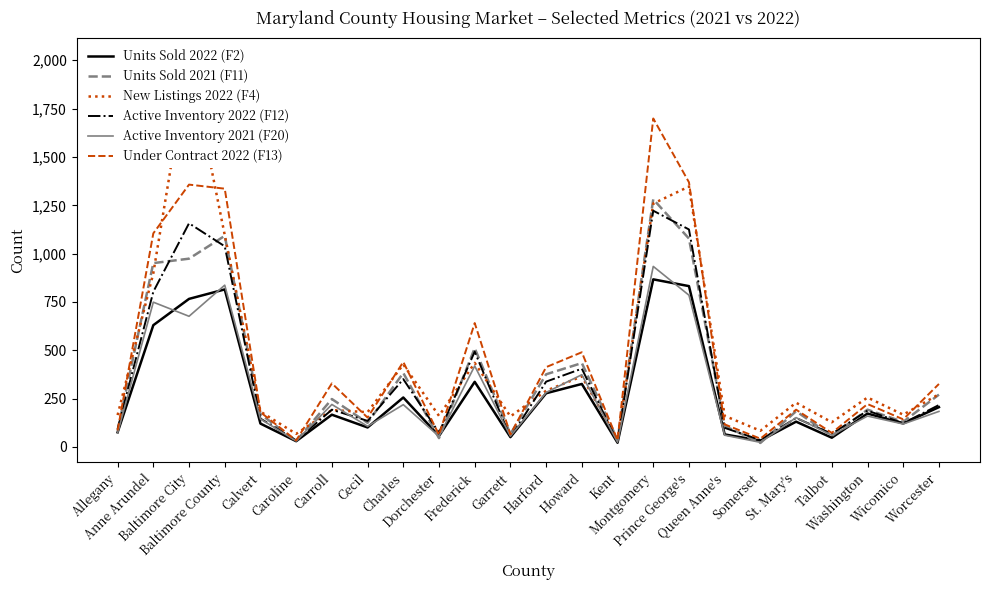

True or false: Active Inventory 2022 (F12) has a value of 46 at Dorchester.

False